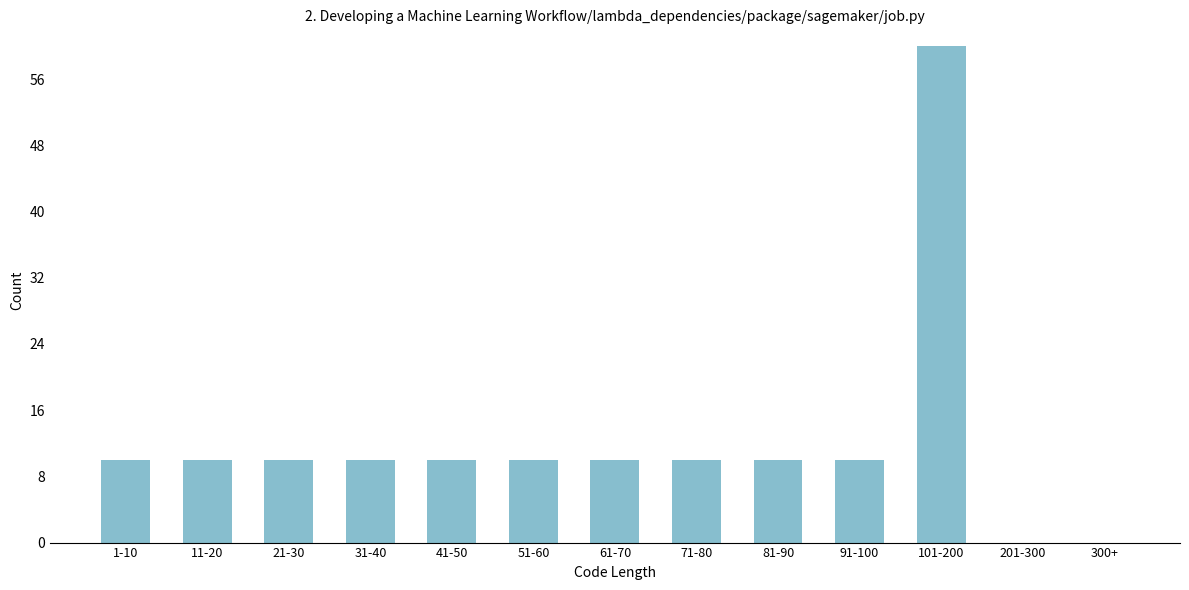

Reading right to left, list all the values displayed in this chart.

300+=0	201-300=0	101-200=60	91-100=10	81-90=10	71-80=10	61-70=10	51-60=10	41-50=10	31-40=10	21-30=10	11-20=10	1-10=10